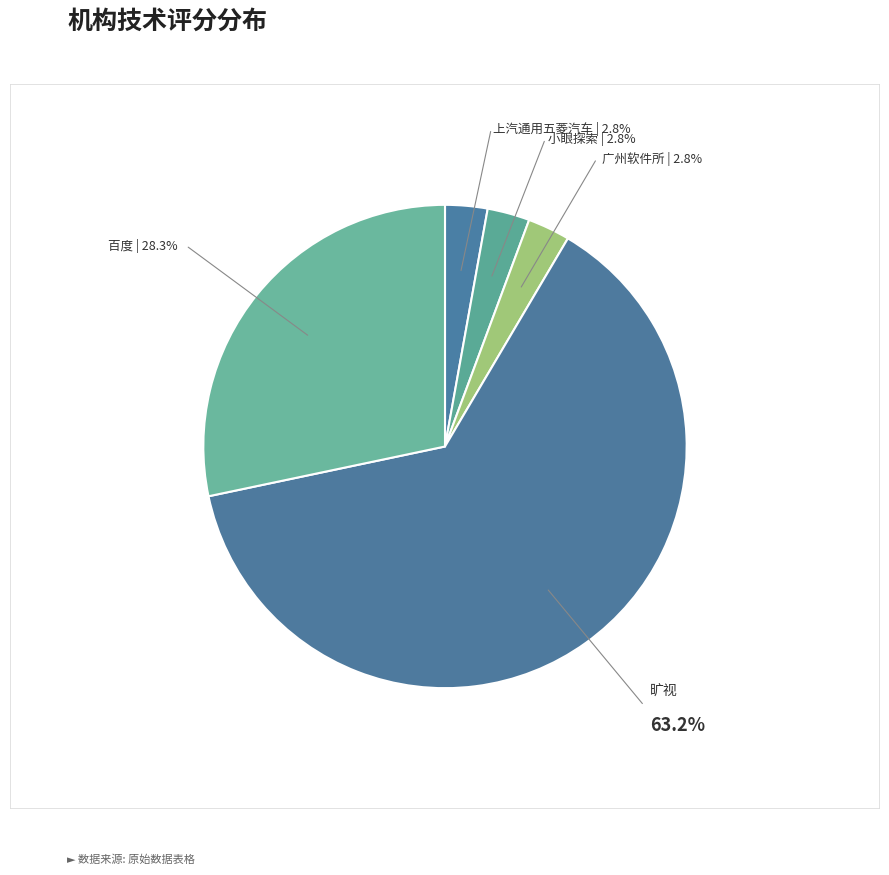

How many slices are in this pie chart?

5